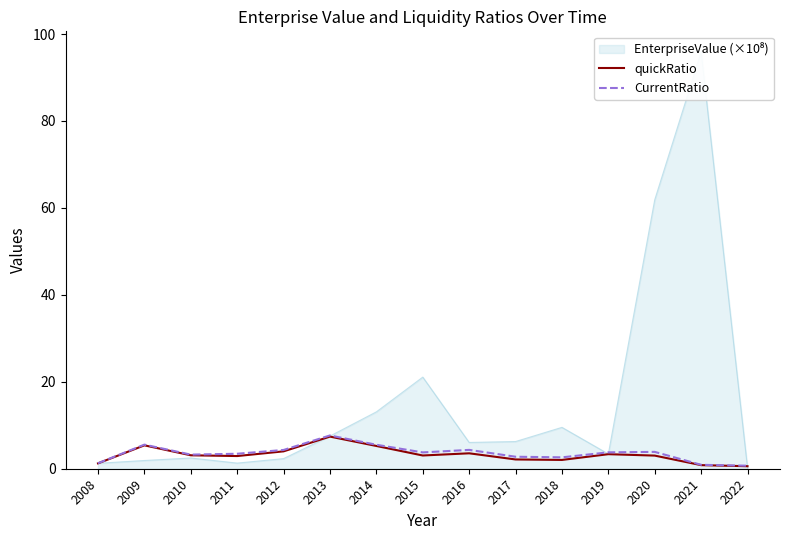

Does the chart have visible grid lines?

No